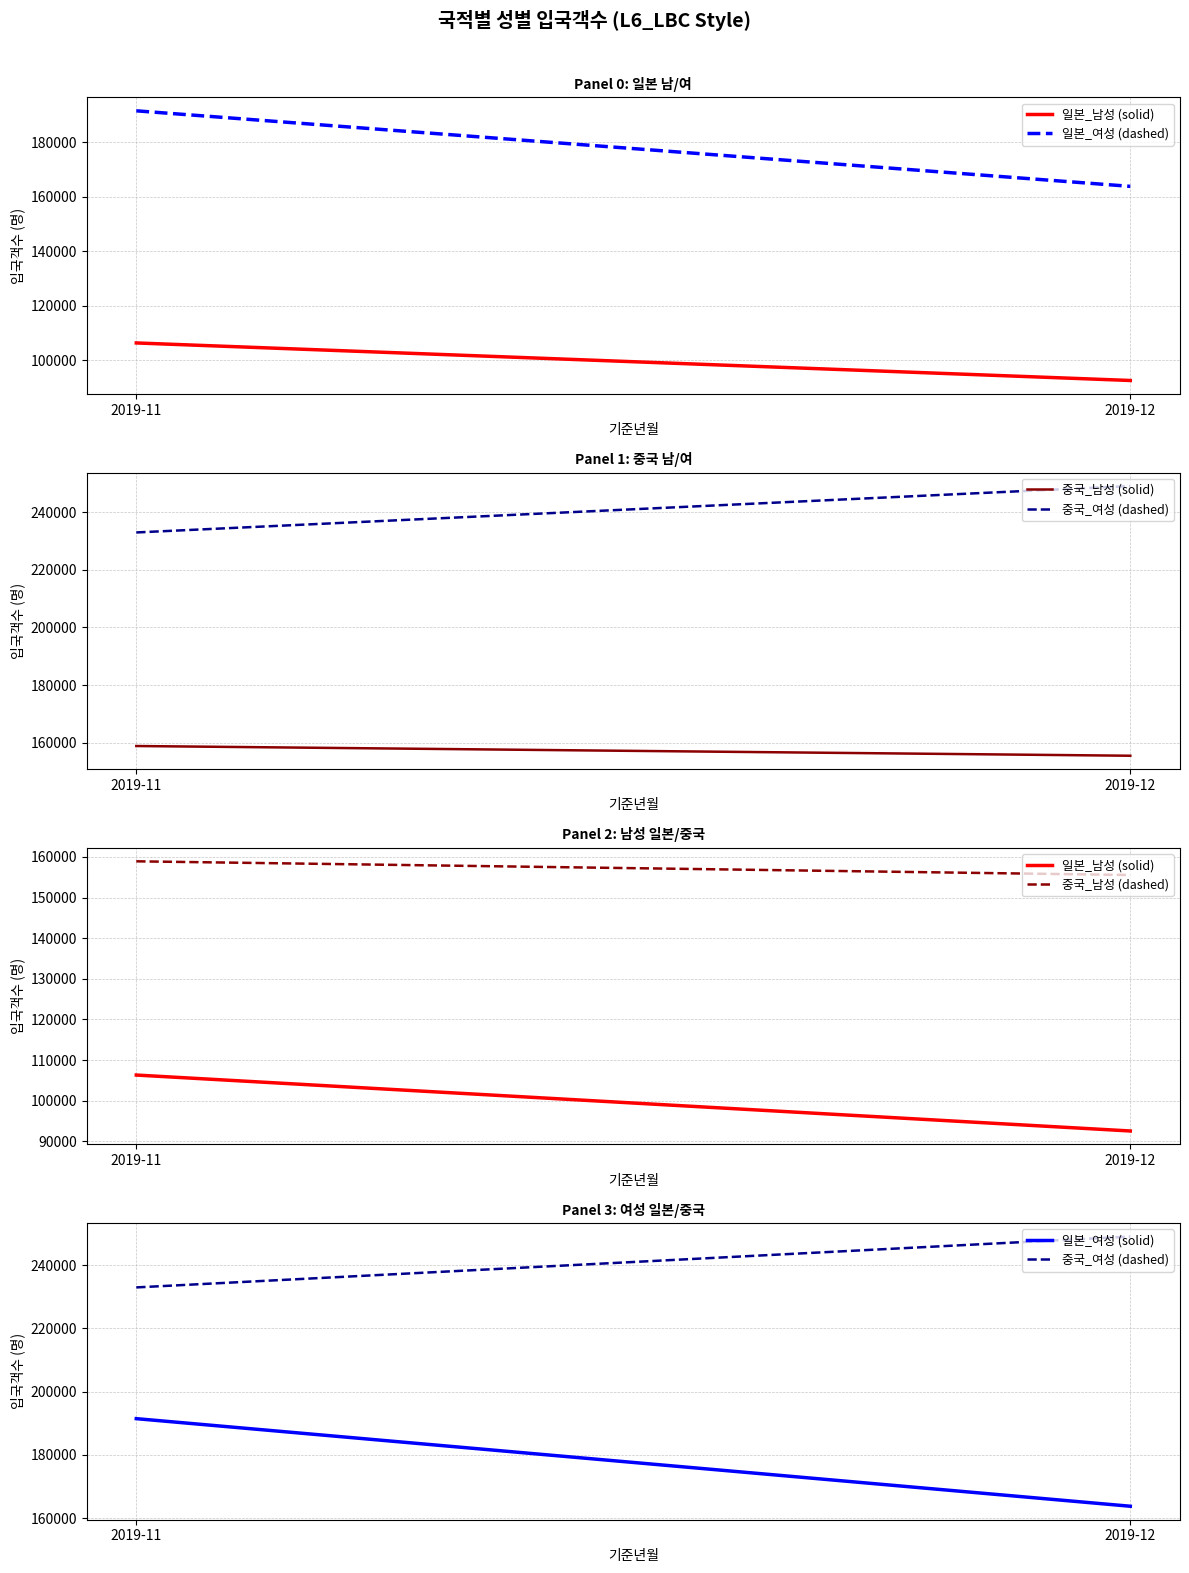

List the labels in order of 일본_남성 (solid) value, largest first.

2019-11, 2019-12